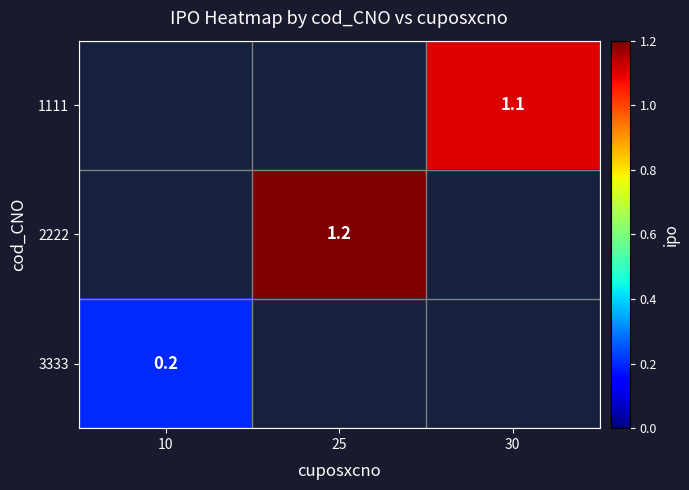

Is it true that 2222 equals 0.6 at 25?

False